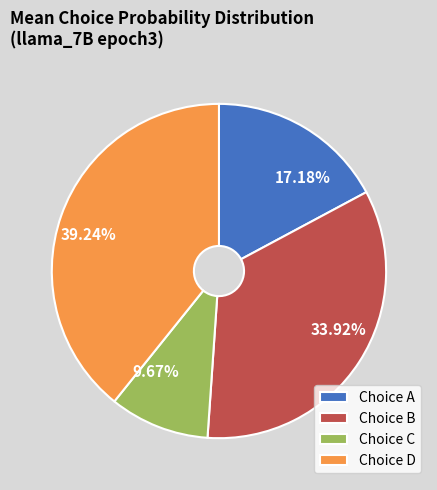

What is the ratio of the value at Choice C to the value at Choice B?

0.3